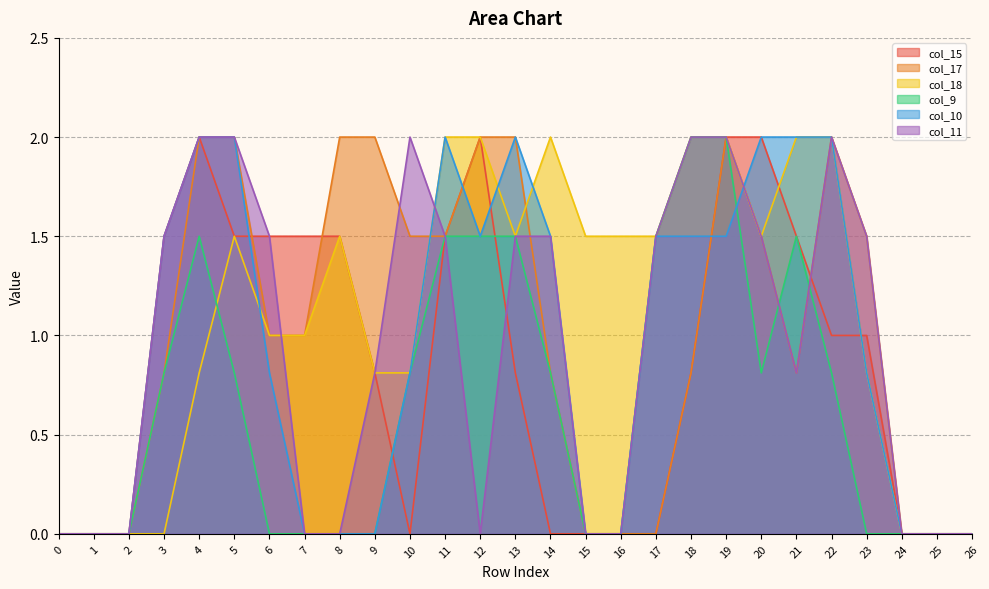

Count the number of categories in the chart.

27